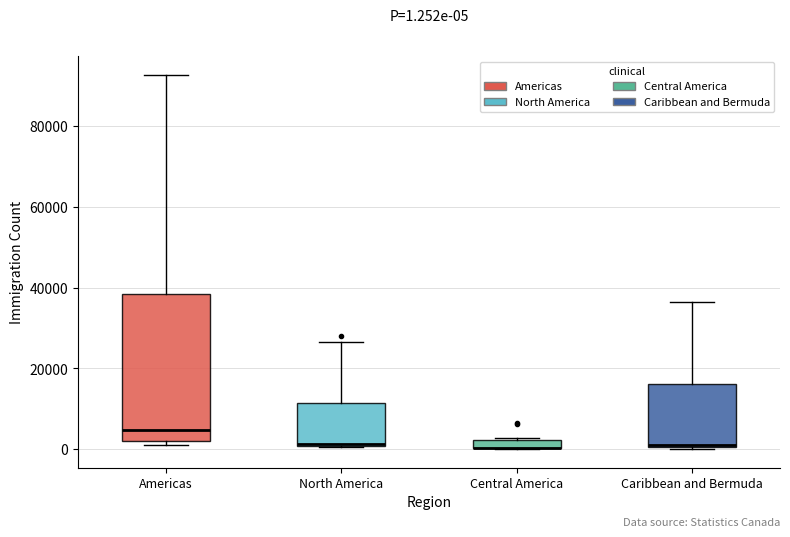

Comparing the boxes themselves (not the whiskers), which one is the tallest?

Americas